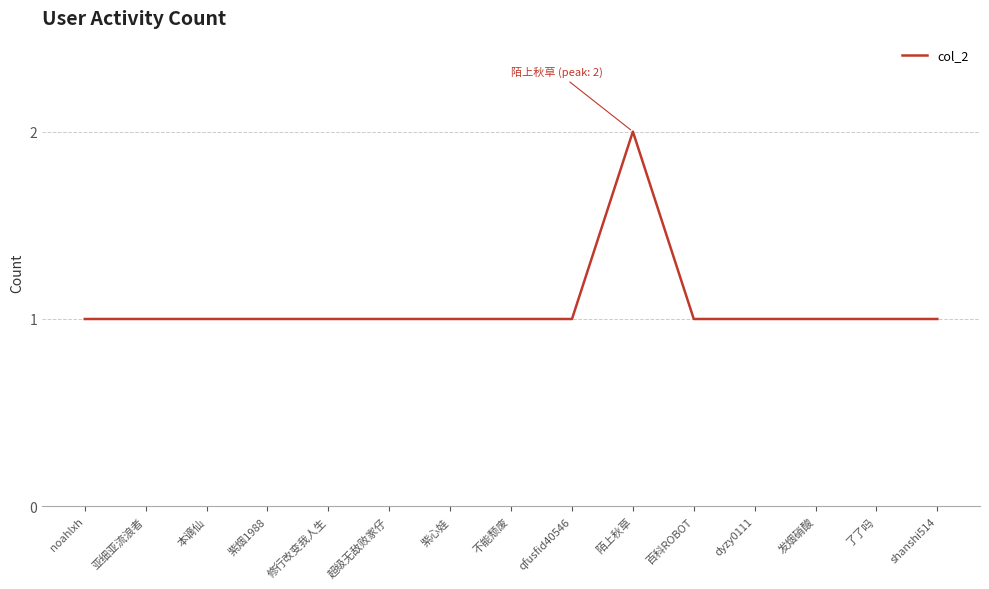

What is the smallest value displayed?

1